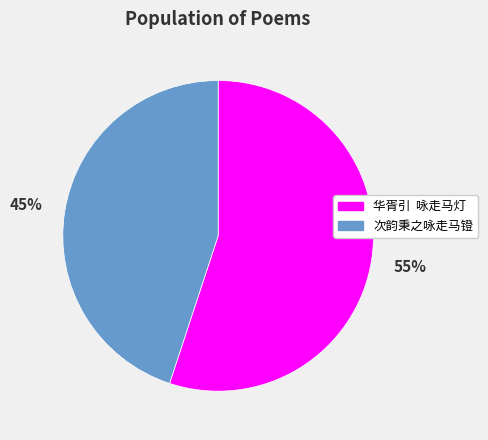

Rank the categories by value from lowest to highest.

次韵秉之咏走马镫, 华胥引 咏走马灯